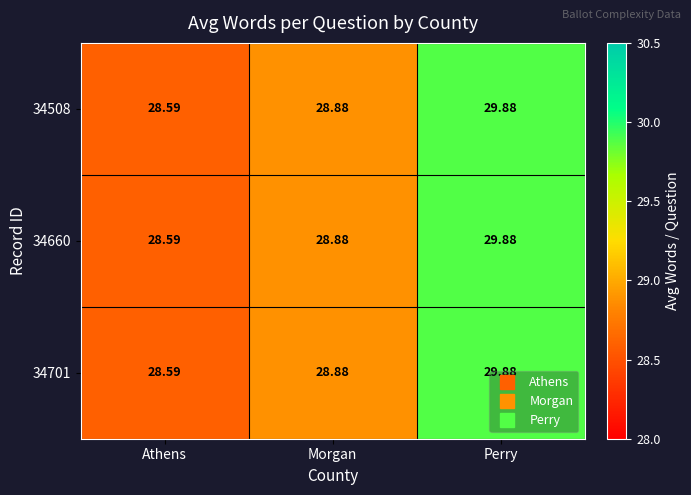

Rank the categories by 34660 value from highest to lowest.

Perry, Morgan, Athens